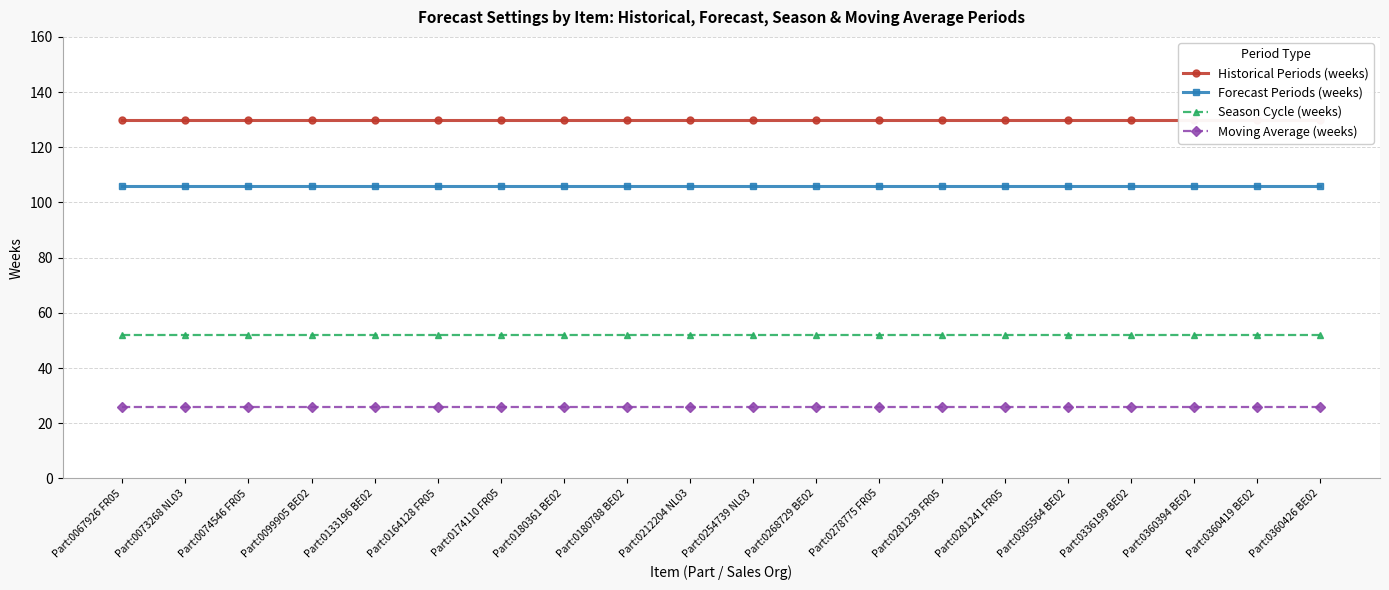

Does the chart display data point markers on the line(s)?

Yes